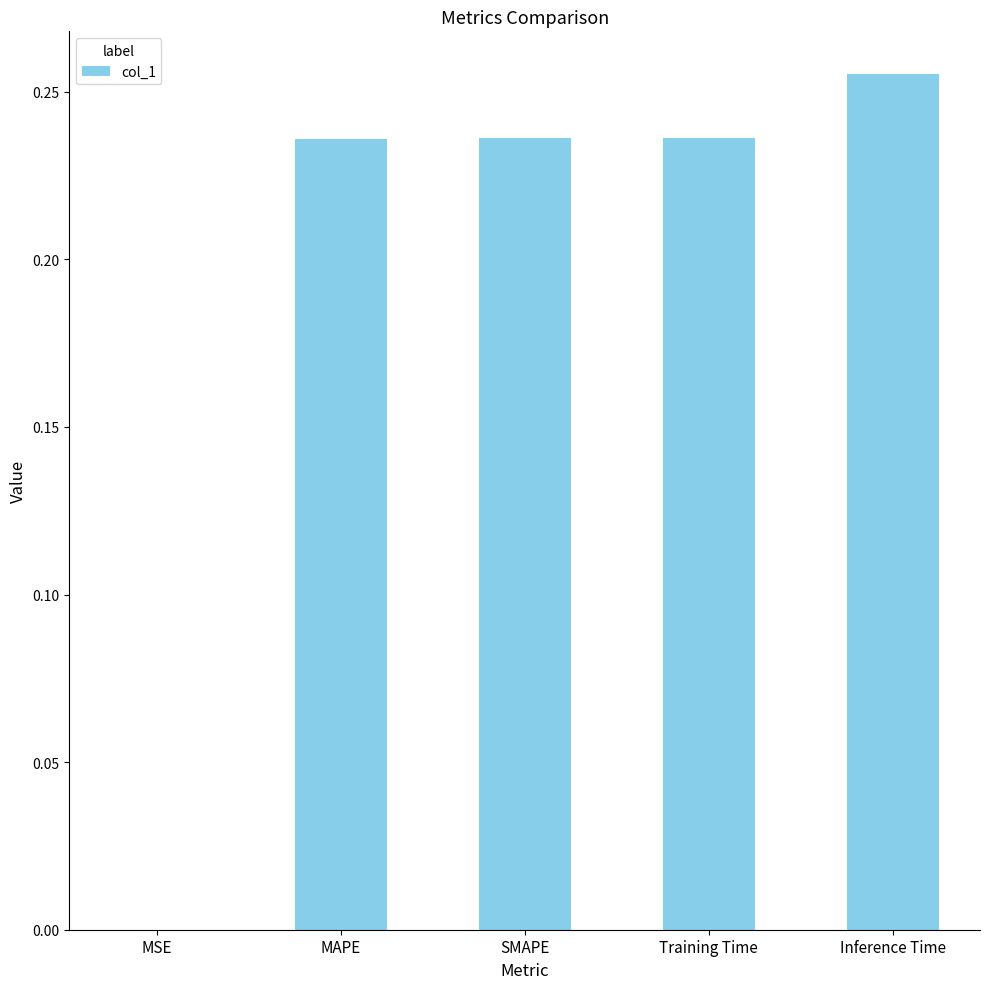

The chart shows a value of 0.3 at MAPE. True or false?

False